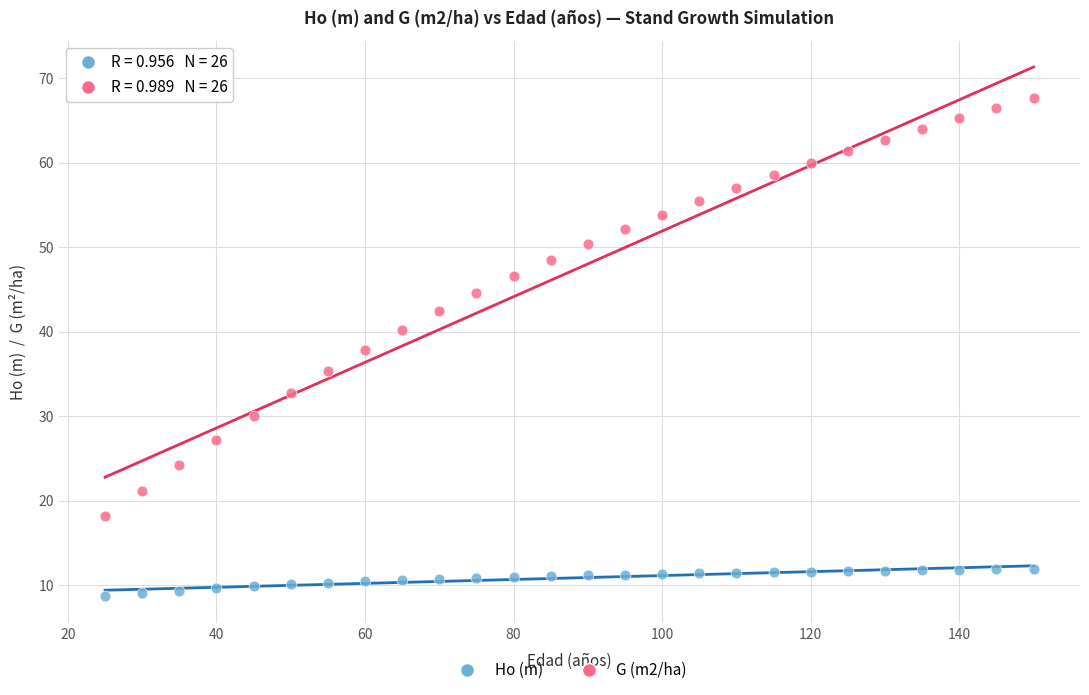

What is the X range (max minus min) for the scatter plot?

125.0